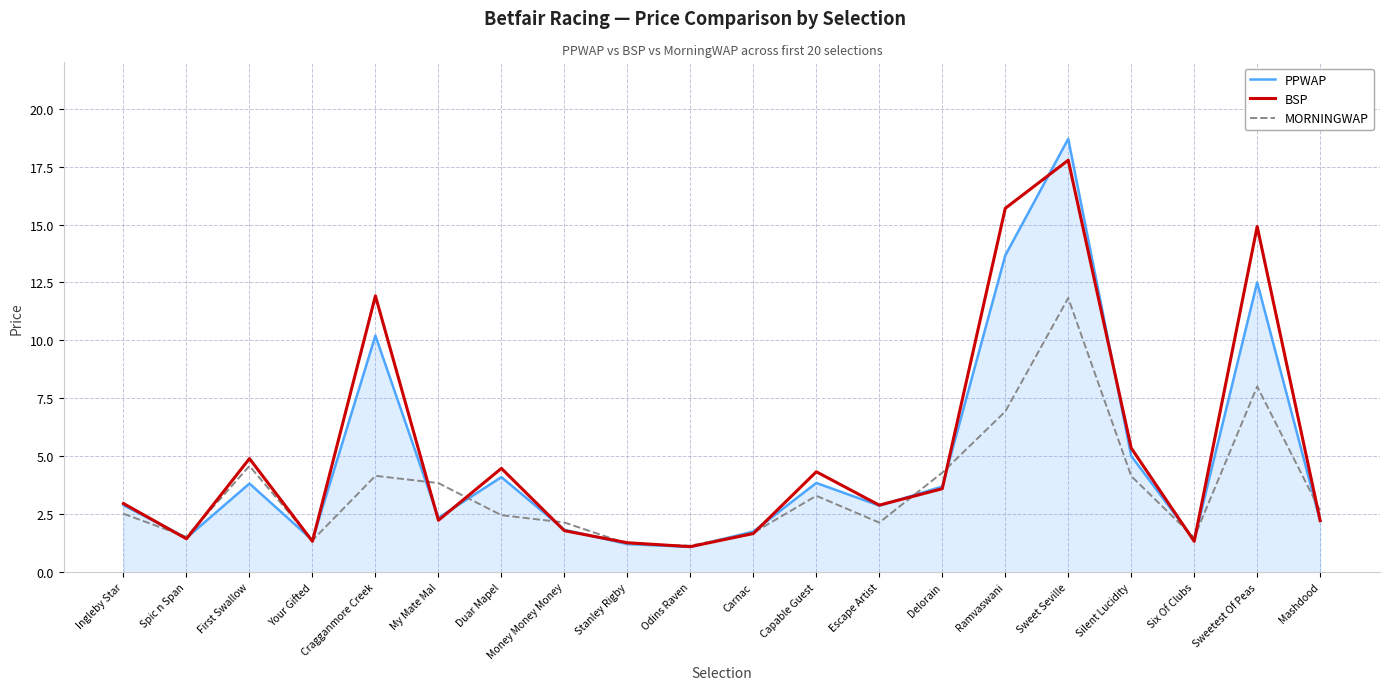

What position from the left is Money Money Money?

8